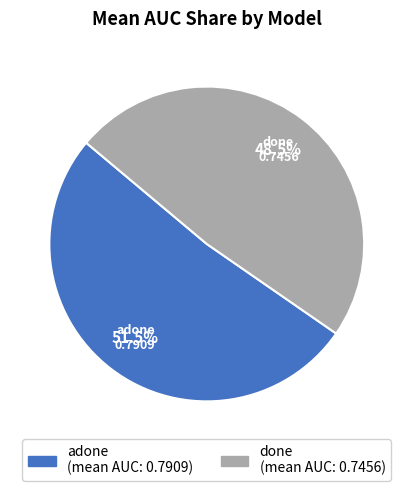

How many segments does this pie chart have?

2